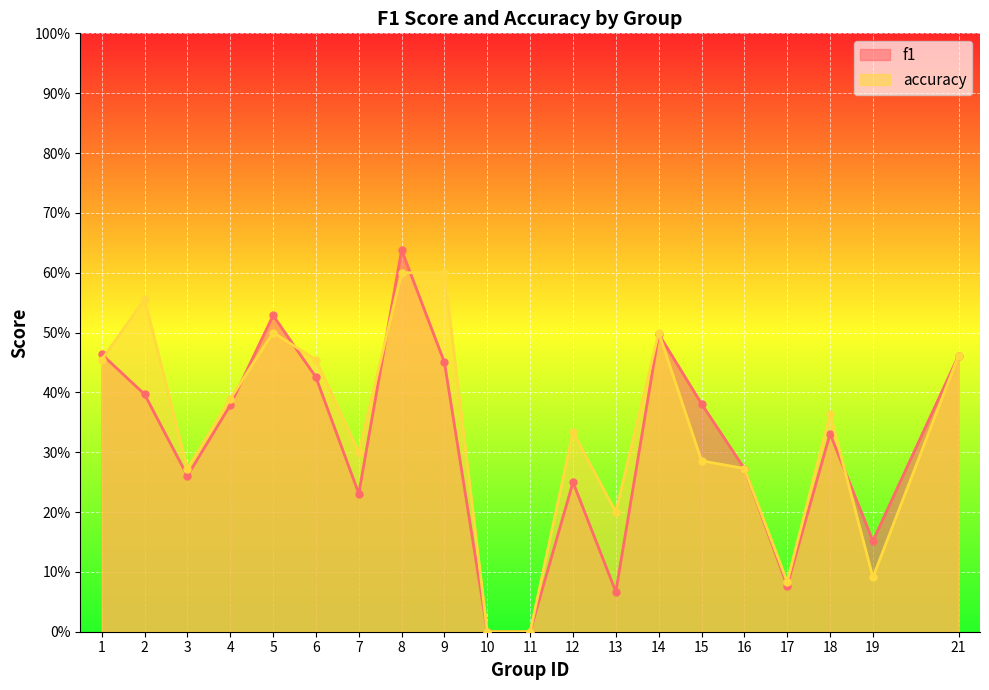

What are all the series names shown in the legend?

f1, accuracy